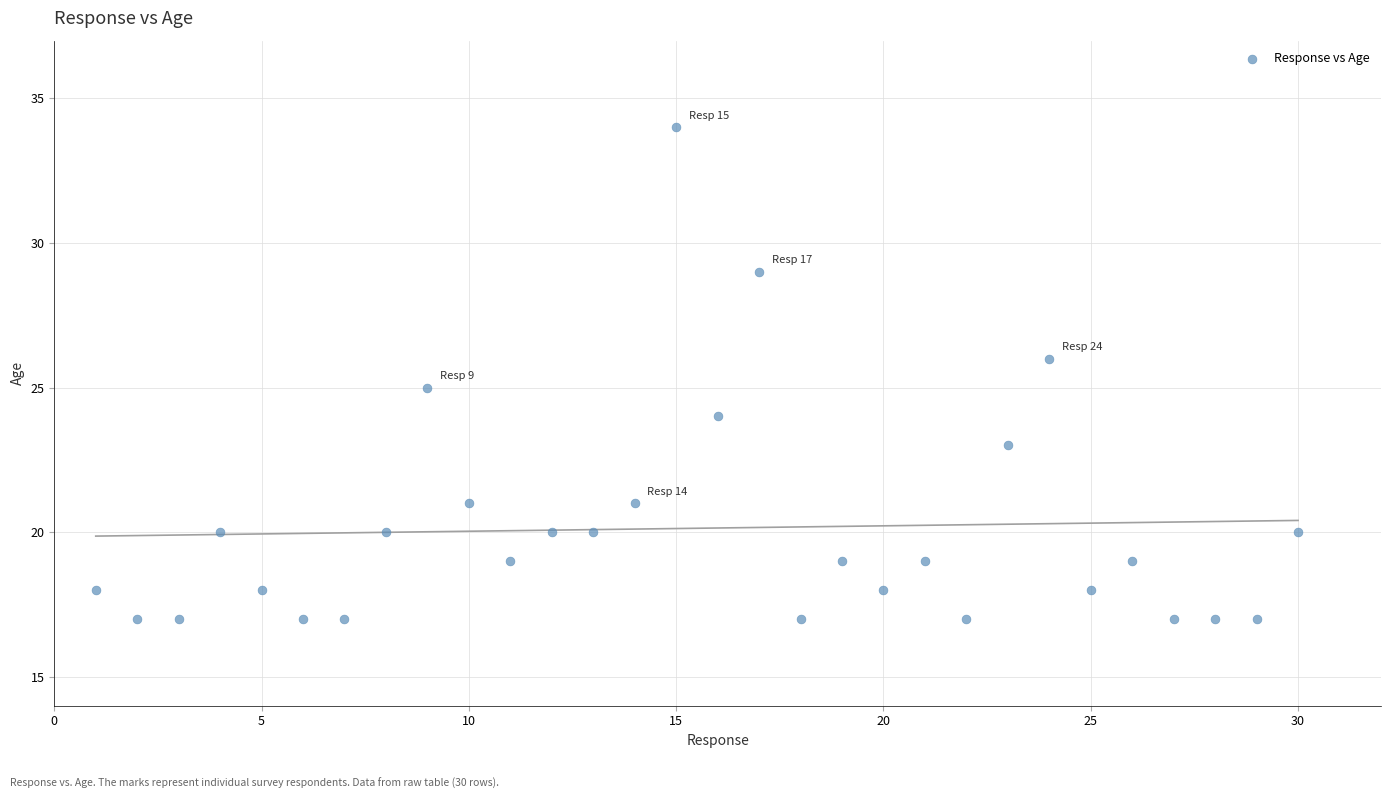

What is the range of Y values (max minus min)?

17